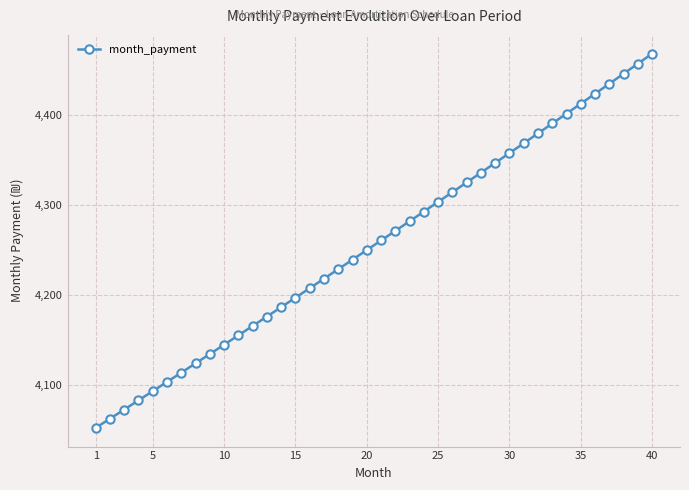

True or false: the data has more than 0 interior local peaks.

False